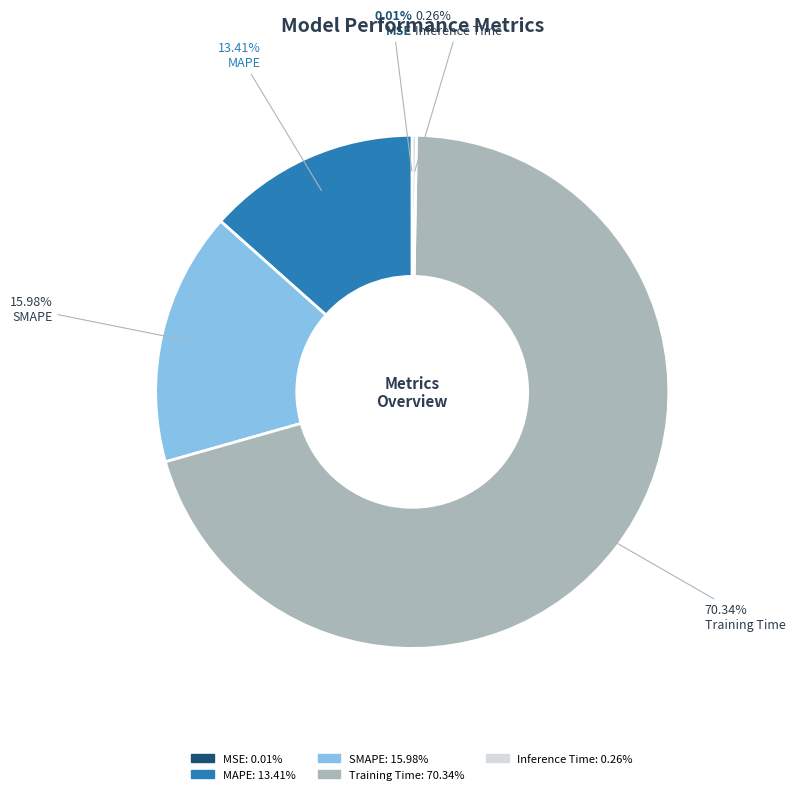

What is the majority slice?

Training Time